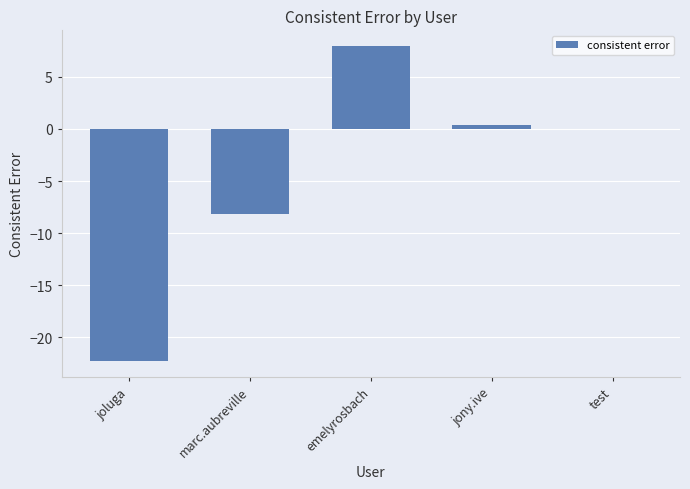

What is the sum of the values at joluga and marc.aubreville?

-30.4